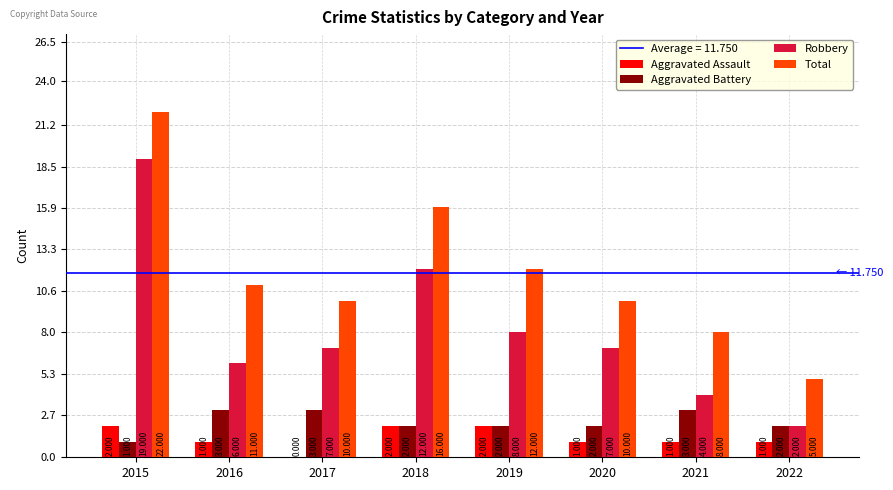

What is the total value across all series at 2019?

24